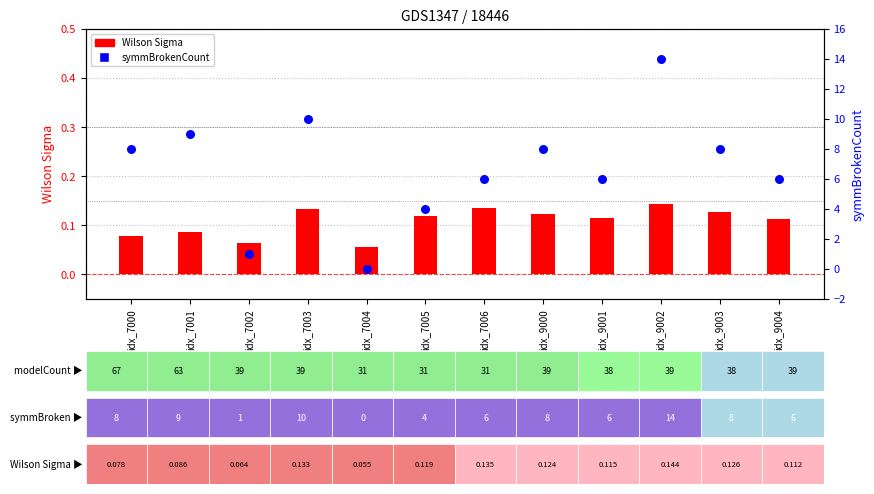

What is the total value across all series at idx_9000?

8.1